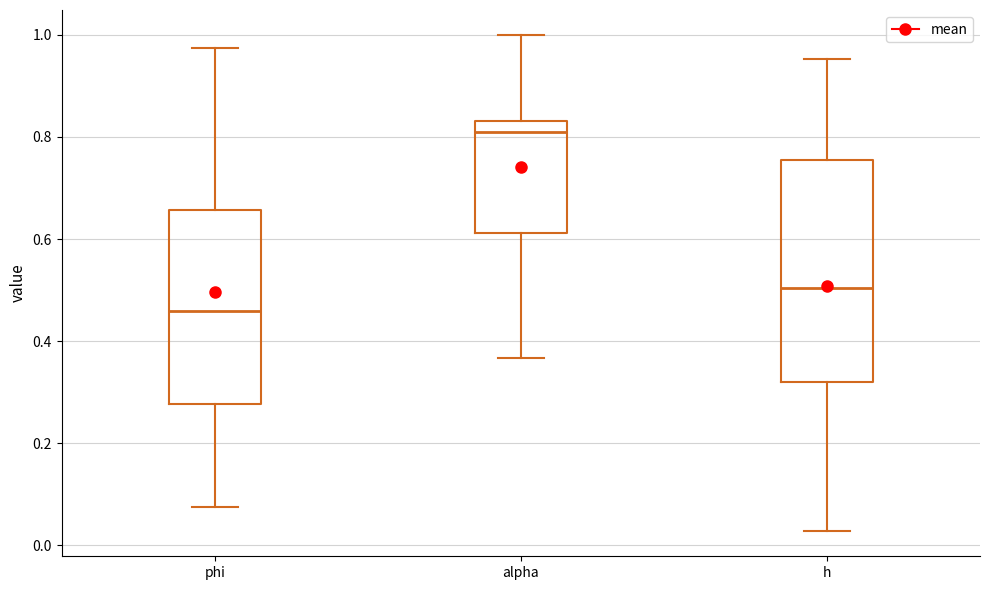

Reading left to right, transcribe this box plot: for each box, give where its median line is, the range the box spans, and where its two whiskers end, as read against the y-axis. The values are not printed on the chart, so give them approximately, as read against the axis.

phi: median 0.46, box 0.28 to 0.66, whiskers 0.08 to 0.98
alpha: median 0.80, box 0.62 to 0.84, whiskers 0.36 to 1.00
h: median 0.50, box 0.32 to 0.76, whiskers 0.02 to 0.96